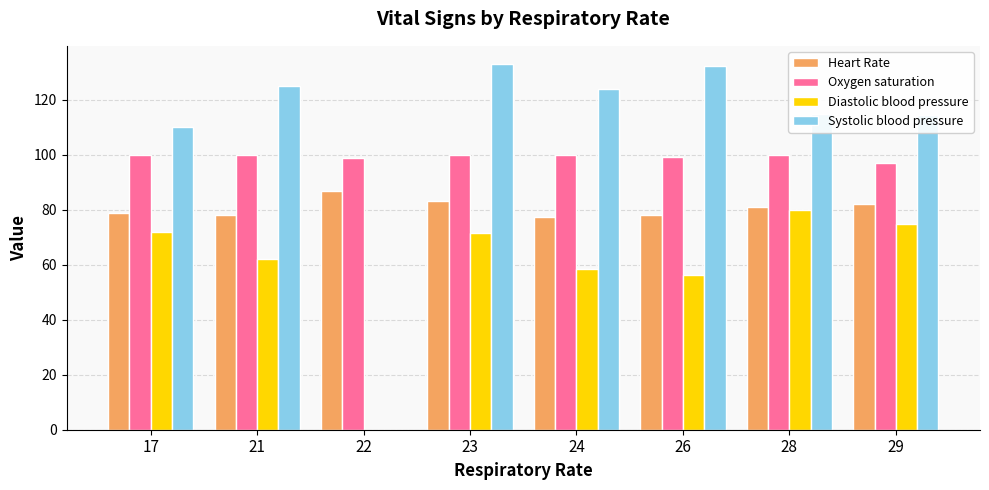

What is the greatest value displayed?

133.0